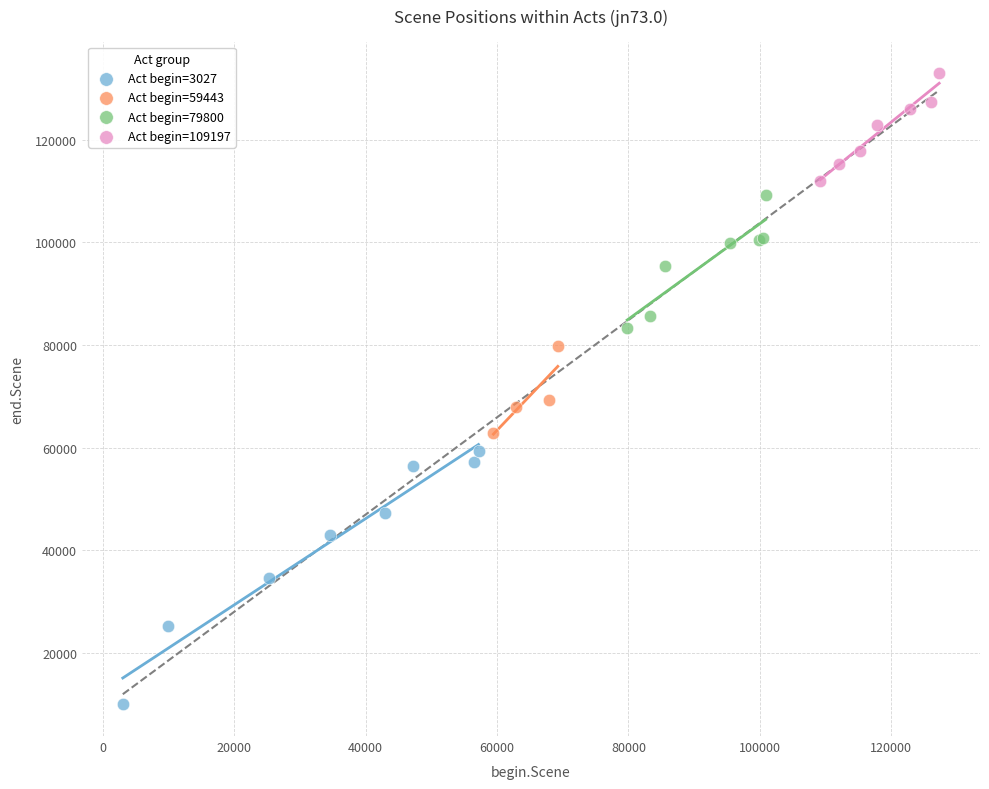

Which series has the widest spread of Y values?

Act begin=3027